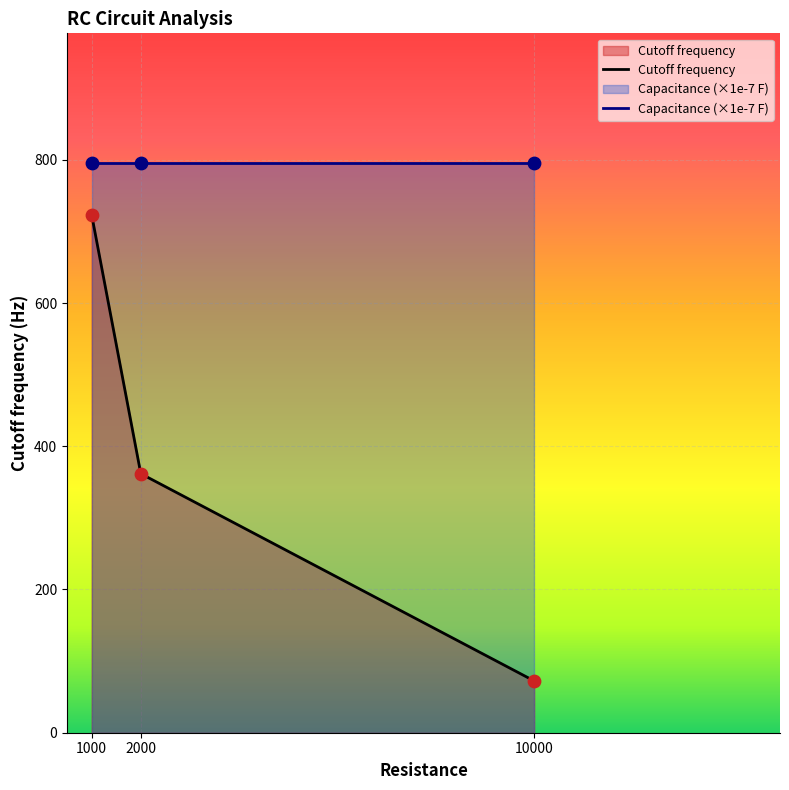

Which series has the widest spread of Y values?

Cutoff frequency